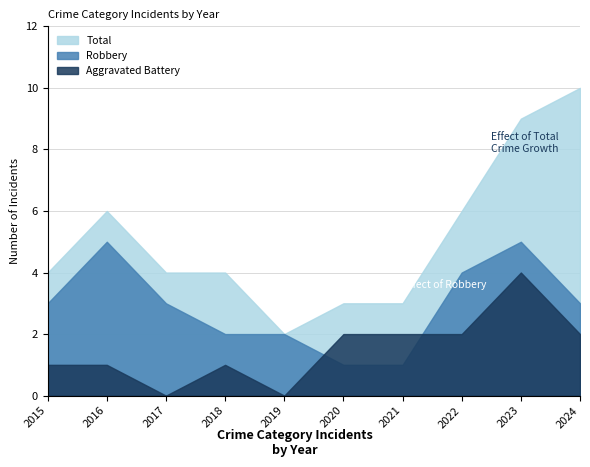

True or false: Robbery and Total cross at least once.

False